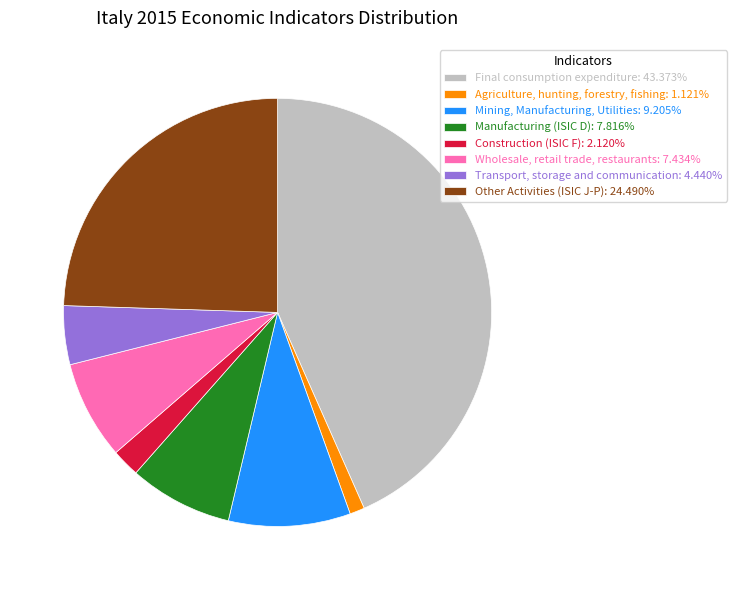

Does Mining, Manufacturing, Utilities: 9.205% represent more than half of the total?

No